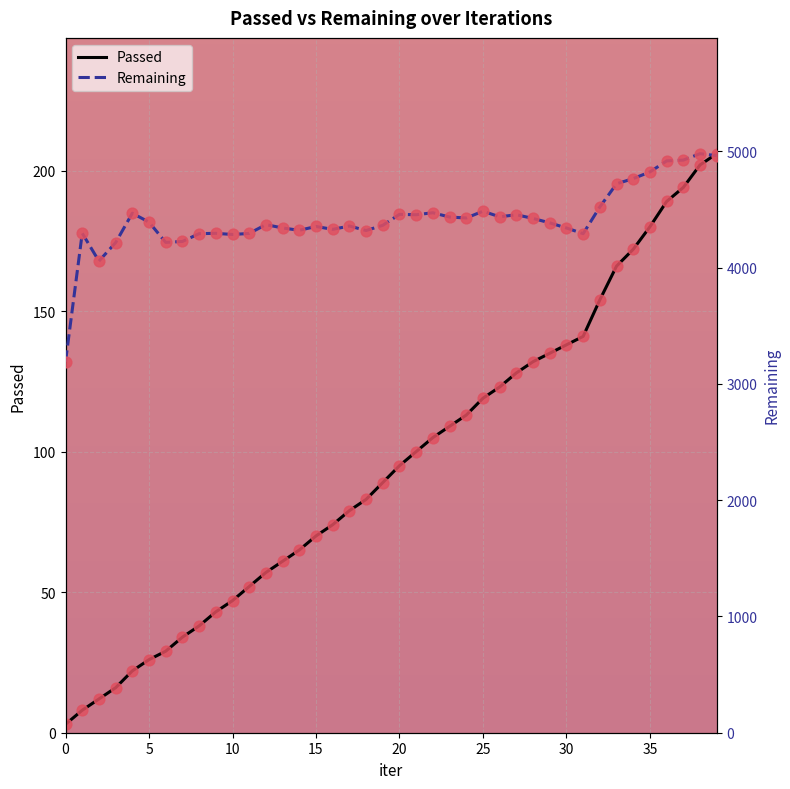

Which series contains the lowest Y value?

Passed